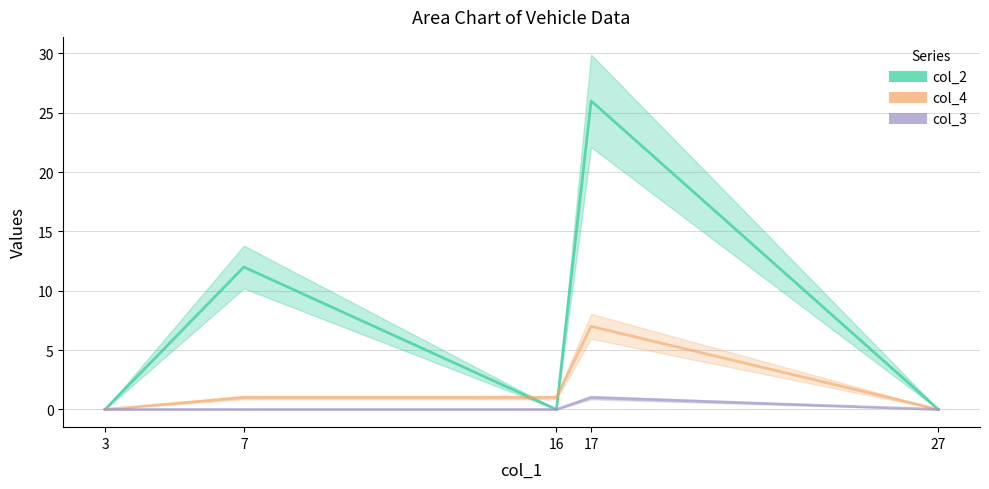

Which category has the highest value in the col_4 series?

17